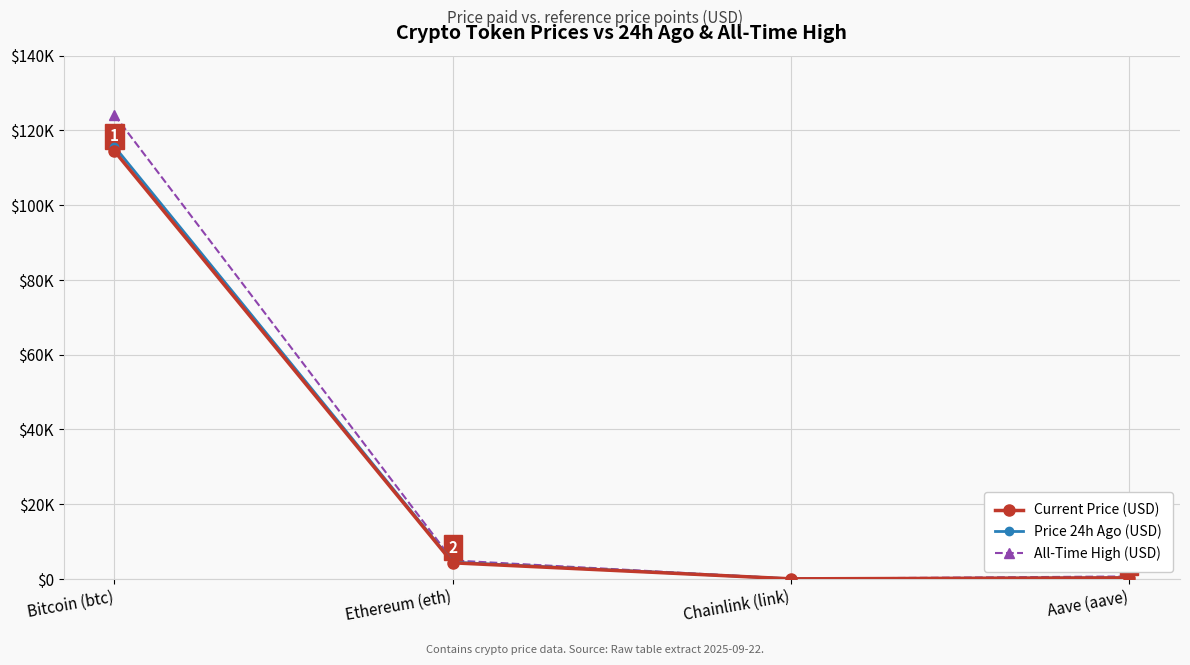

Rank the series at Bitcoin (btc) from lowest to highest value.

Current Price (USD), Price 24h Ago (USD), All-Time High (USD)